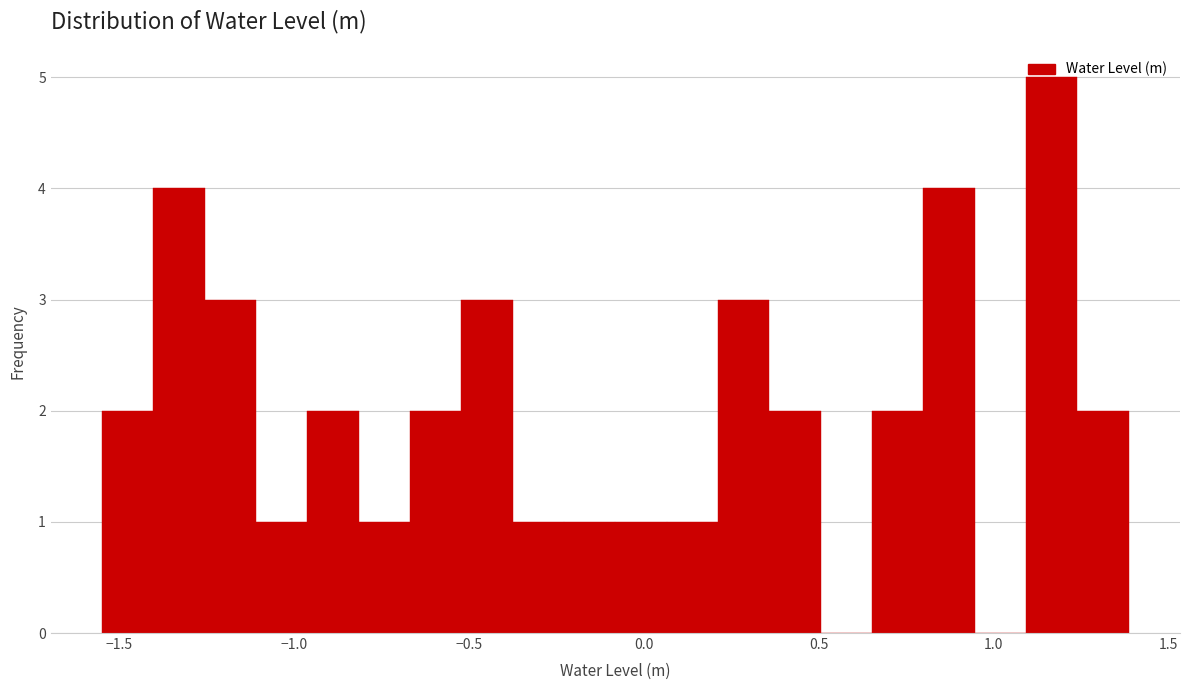

Around what value on the x-axis is the tallest bar? Give the approximate position of its centre, as read against the axis.

1.15